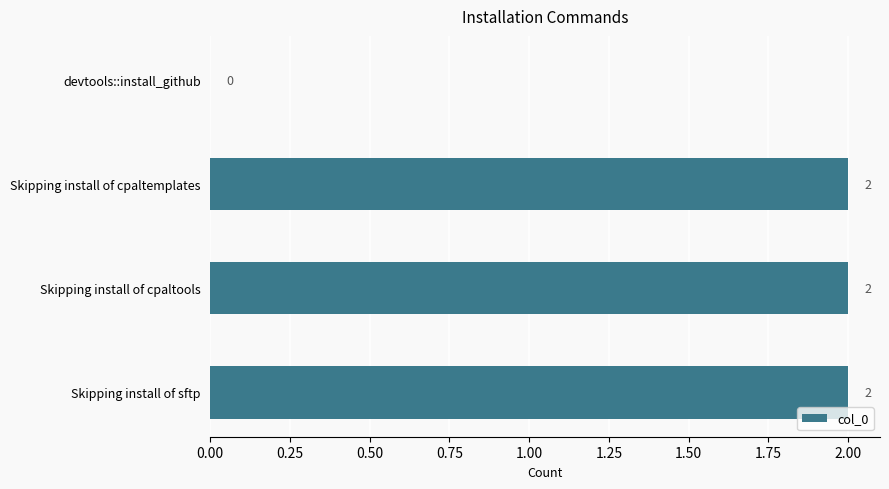

How many distinct data groups are displayed?

1